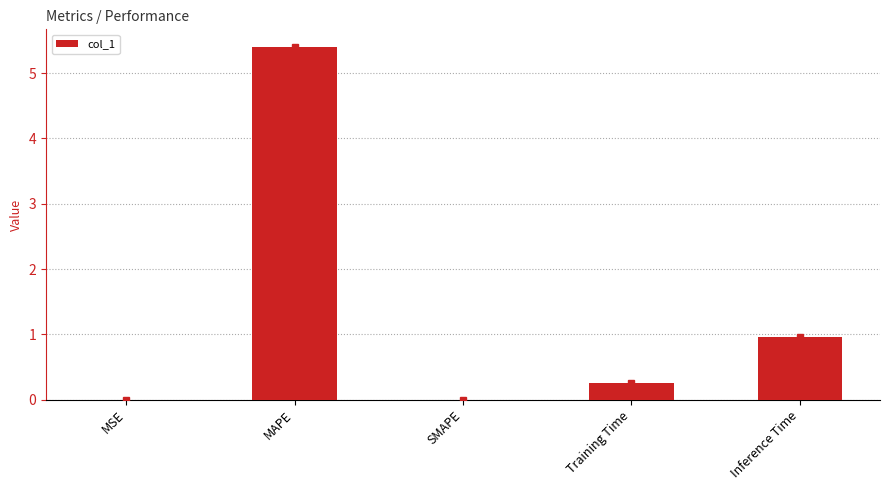

Which label corresponds to the largest value in the chart?

MAPE